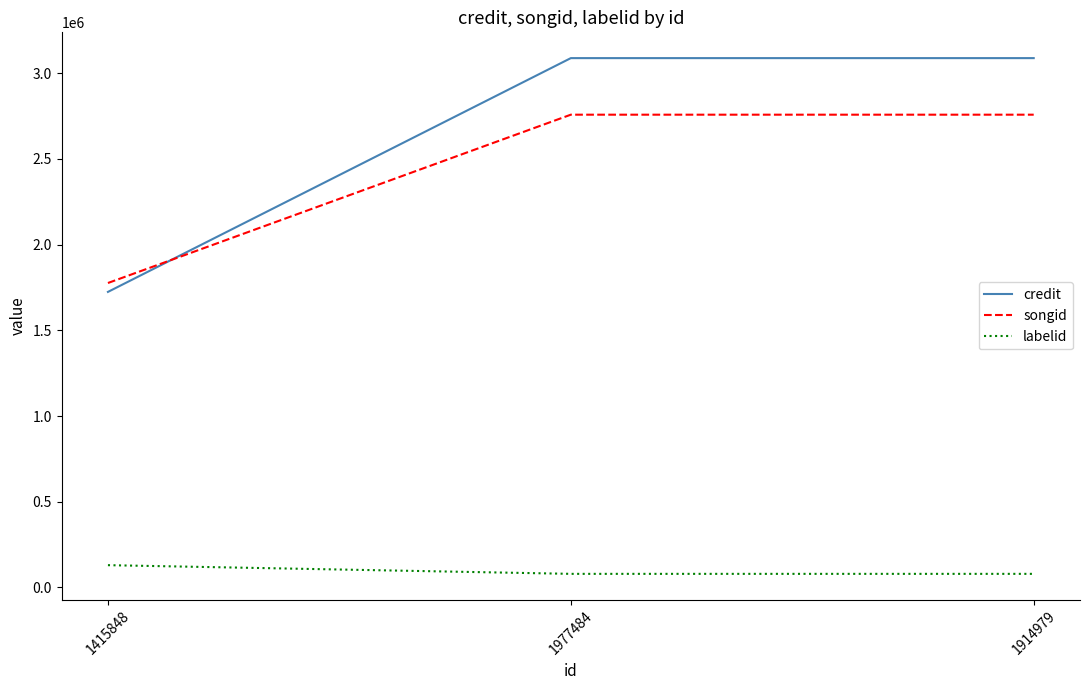

The songid series shows 4420848 at 1977484. True or false?

False